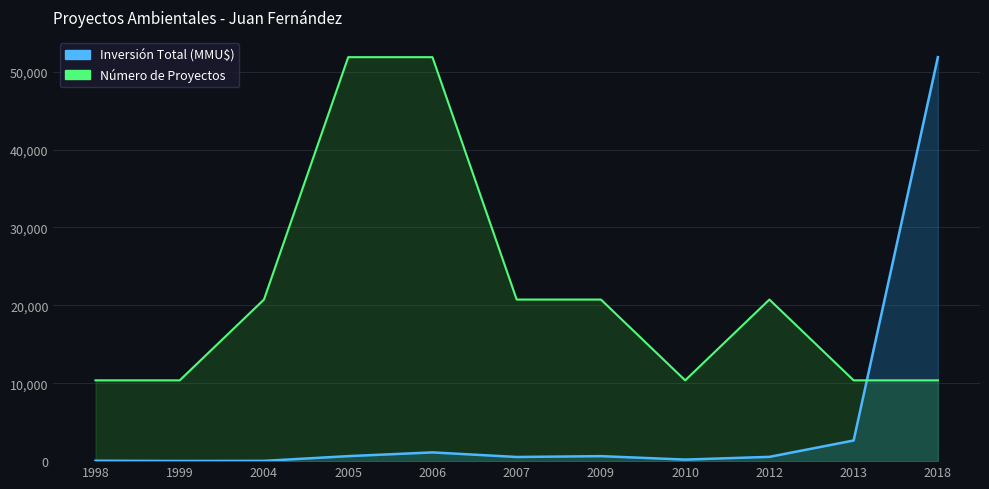

What is the highest value of the Número de Proyectos series?

51860